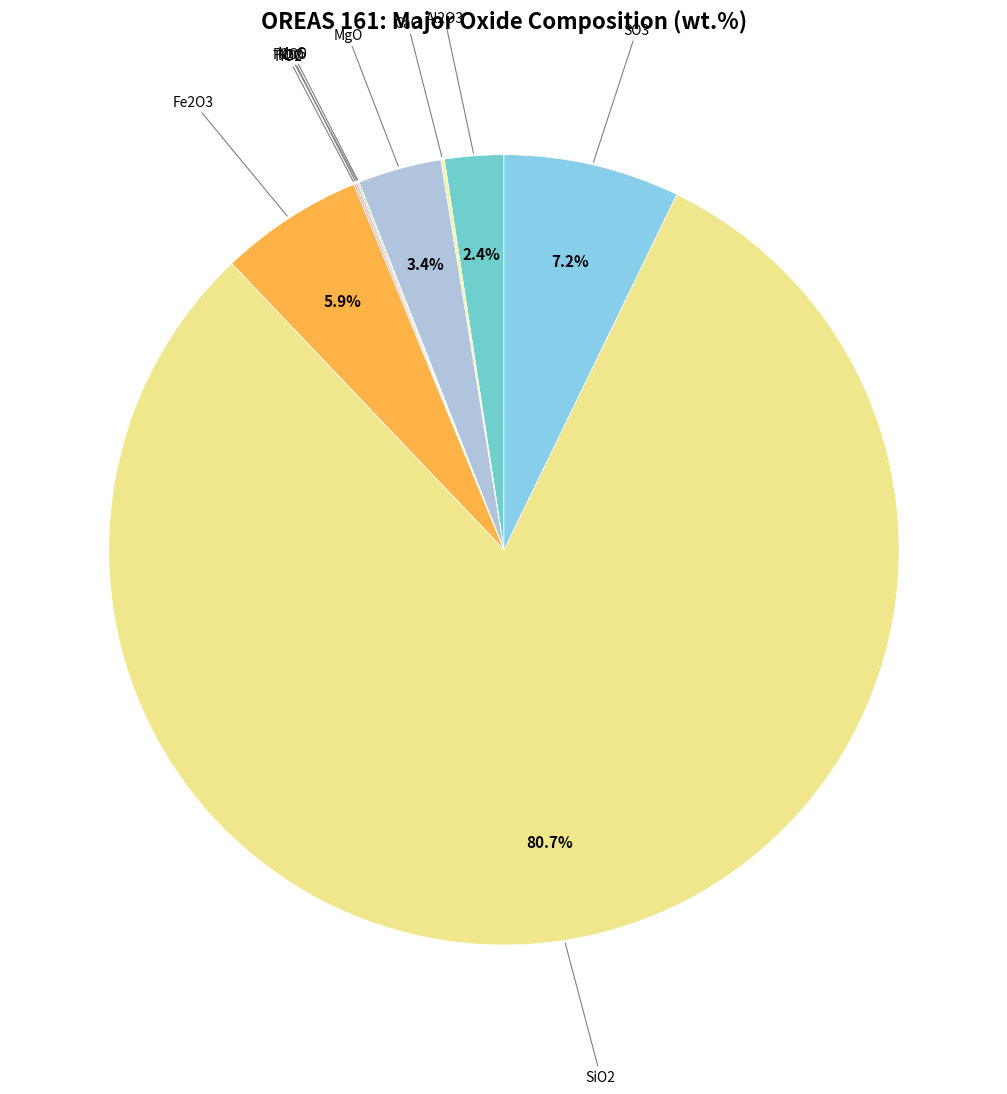

Which category has the biggest portion of the pie?

SiO2